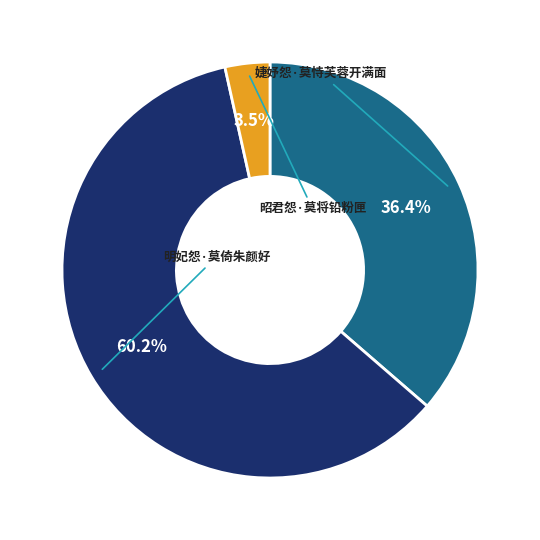

Which category has the biggest portion of the pie?

明妃怨·莫倚朱颜好